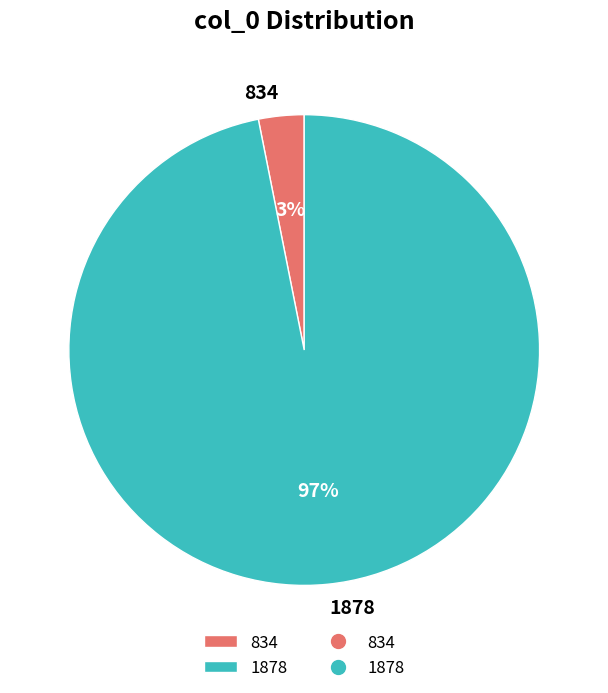

Rank the categories by value from highest to lowest.

1878, 834